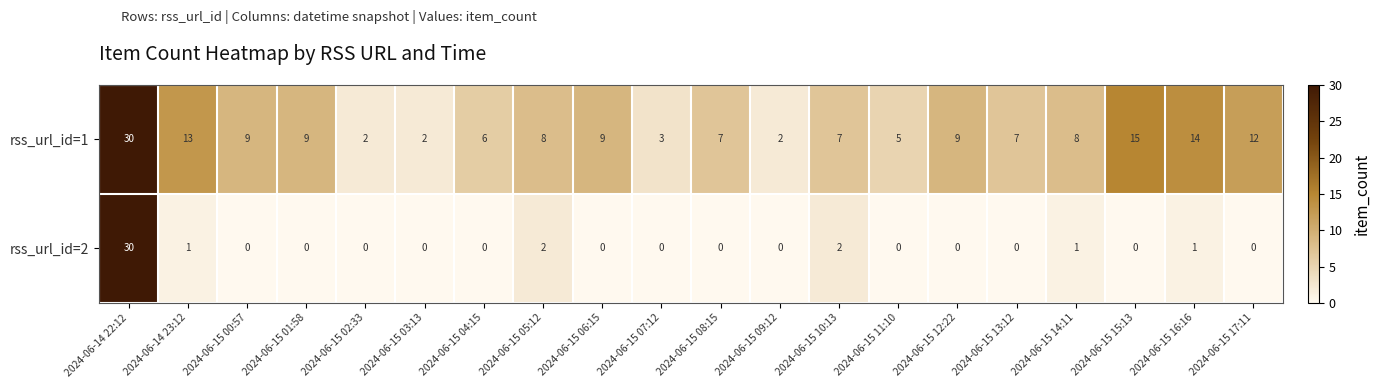

List the series in order of their overall mean, highest first.

rss_url_id=1, rss_url_id=2